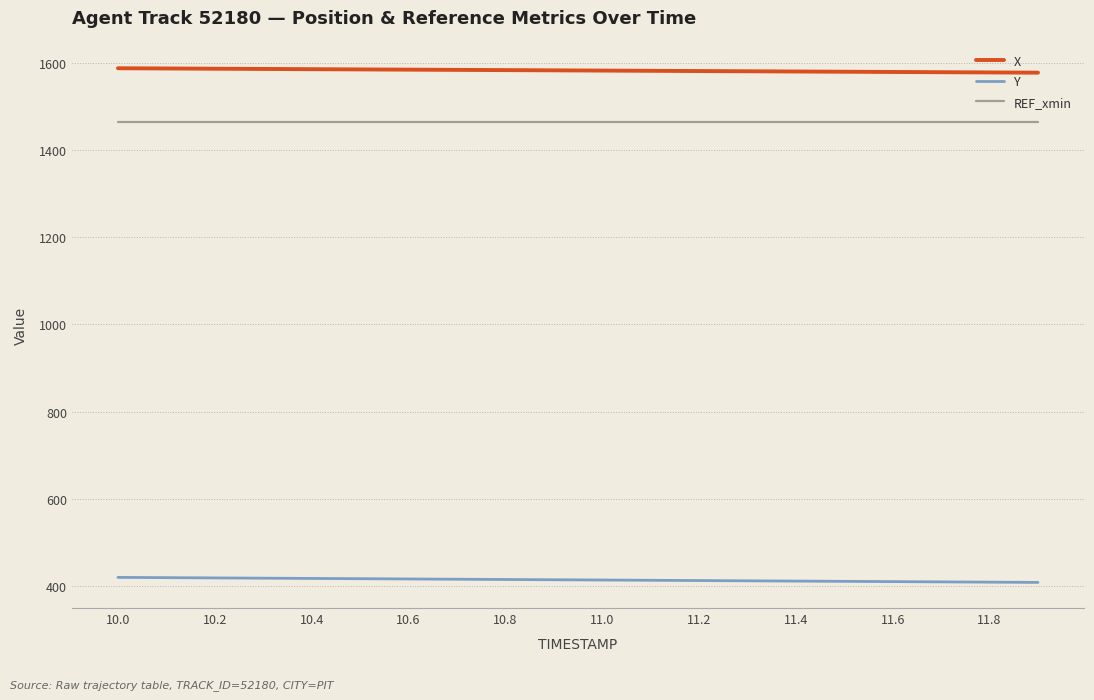

Rank the series by their maximum value, from lowest to highest.

Y, REF_xmin, X